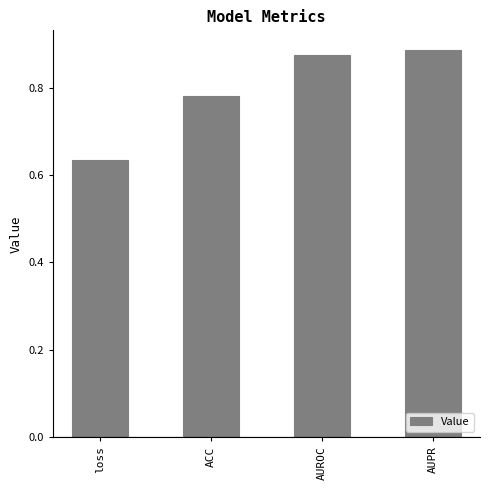

What is the sum of the values at AUPR and AUROC?

1.8